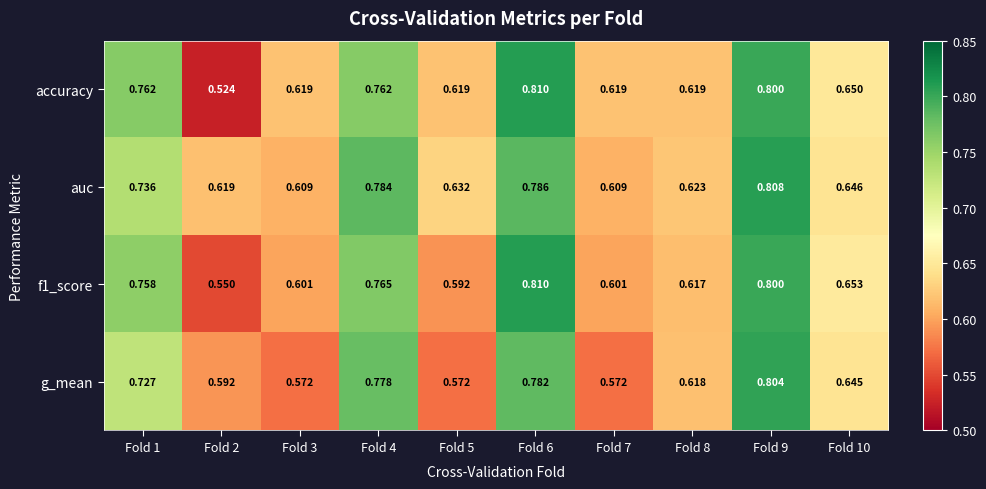

Which series has the largest total across all categories?

auc